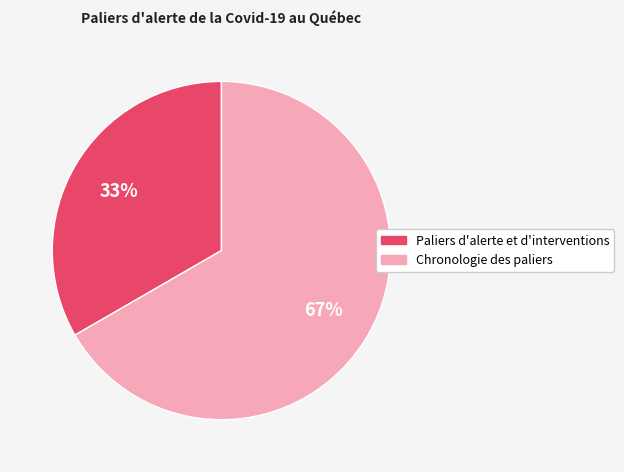

To the nearest percent, what is the average slice percentage?

50%